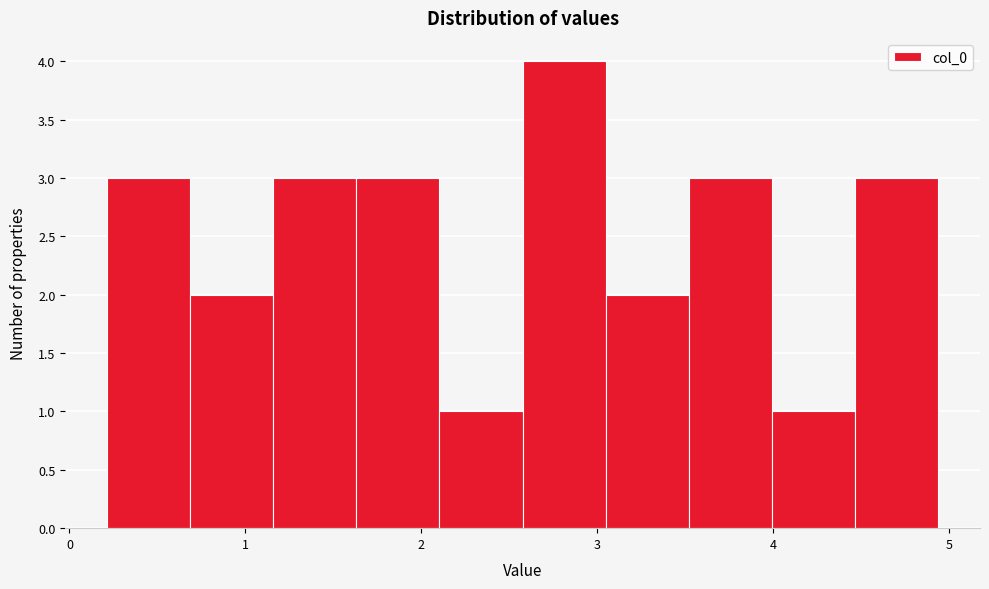

Which range on the x-axis has the tallest bar?

2.6 to 3.0